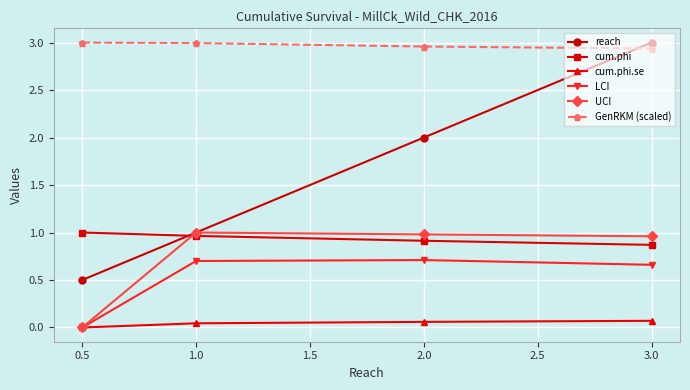

The GenRKM (scaled) series shows 1.9 at 3.0. True or false?

False